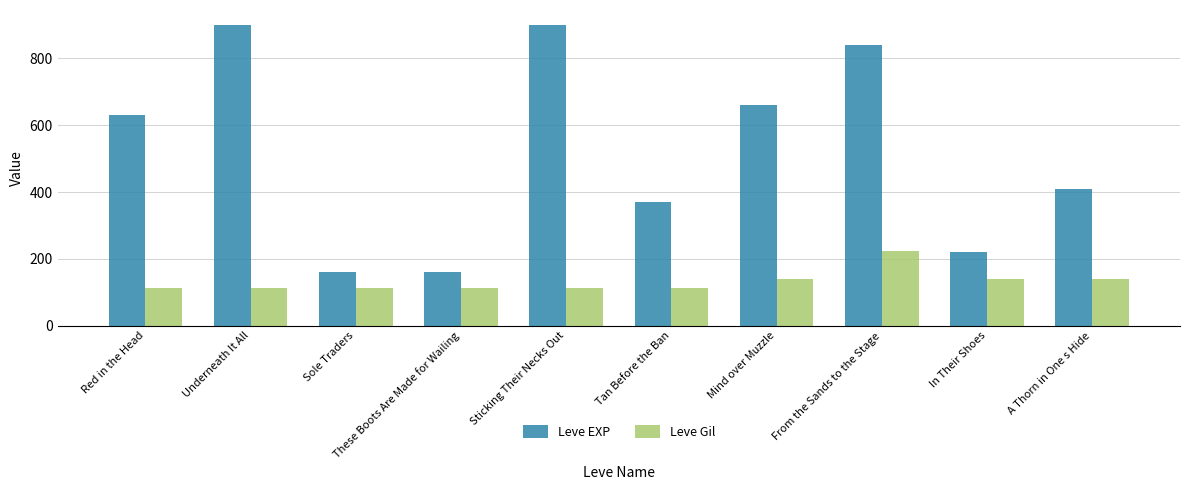

What is the label of the 8th bar from the right?

Sole Traders